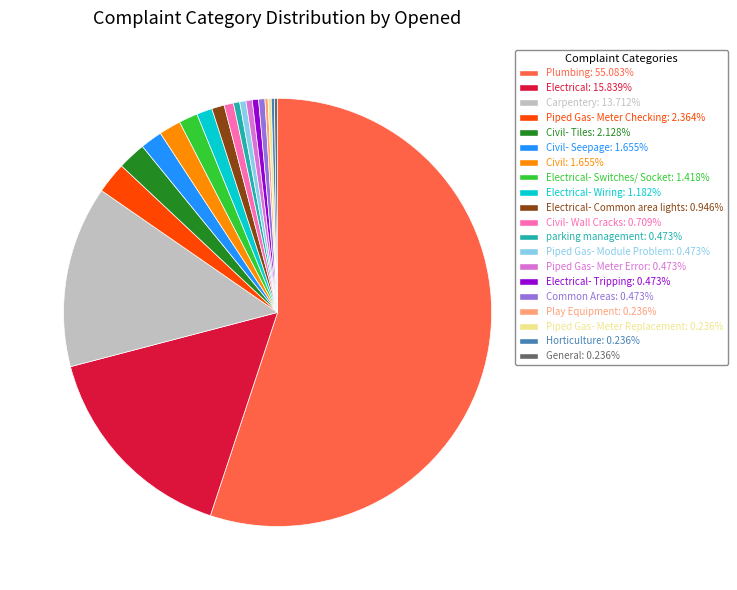

Do Civil: 1.655% and Electrical: 15.839% together represent more than half of the pie?

No